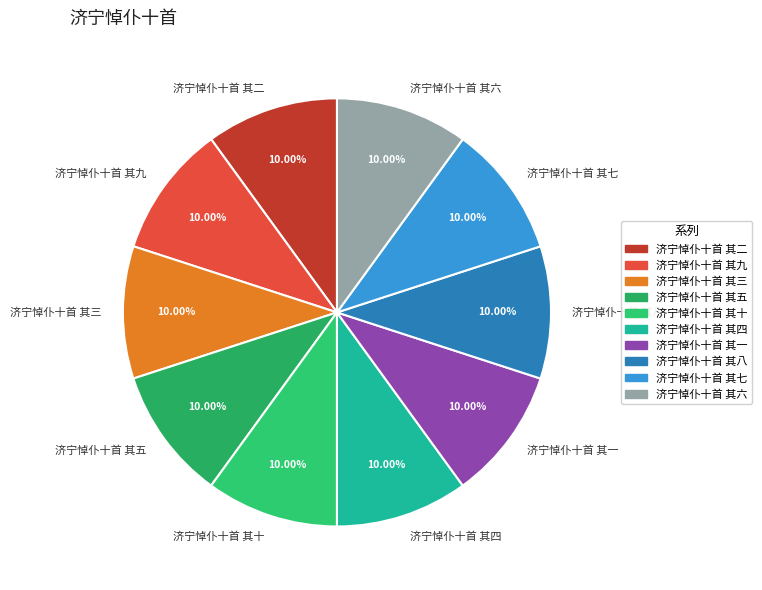

How many segments does this pie chart have?

10